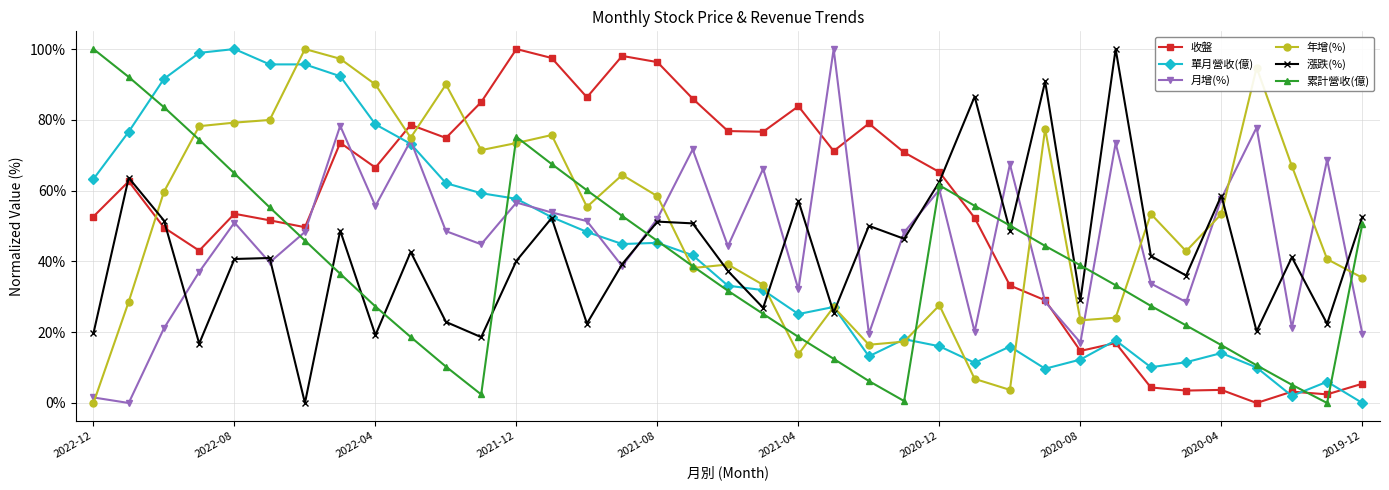

What is the highest value of the 累計營收(億) series?

100.0